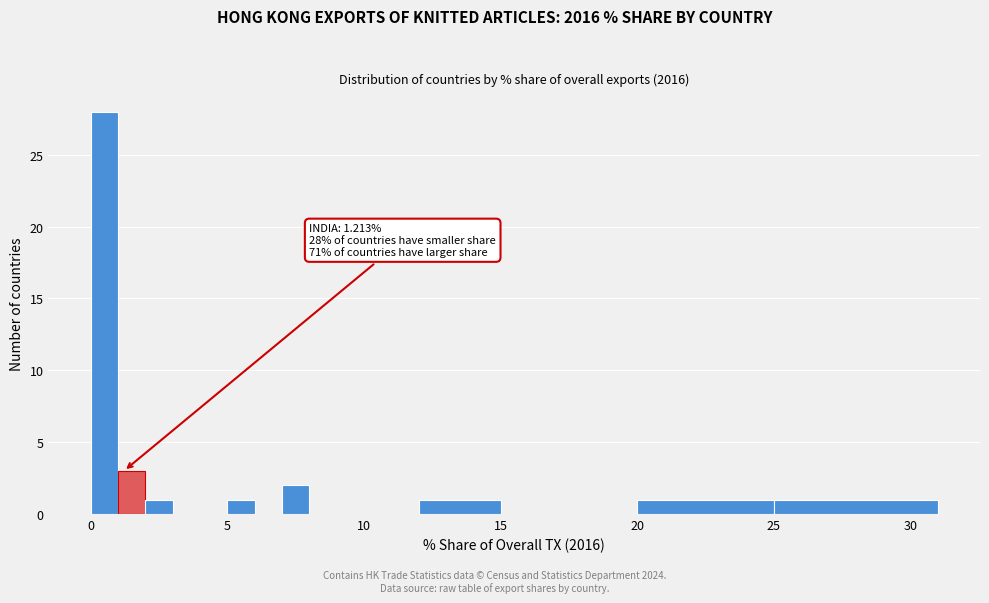

Read against the x-axis, roughly where is the centre of the tallest bar?

0.5